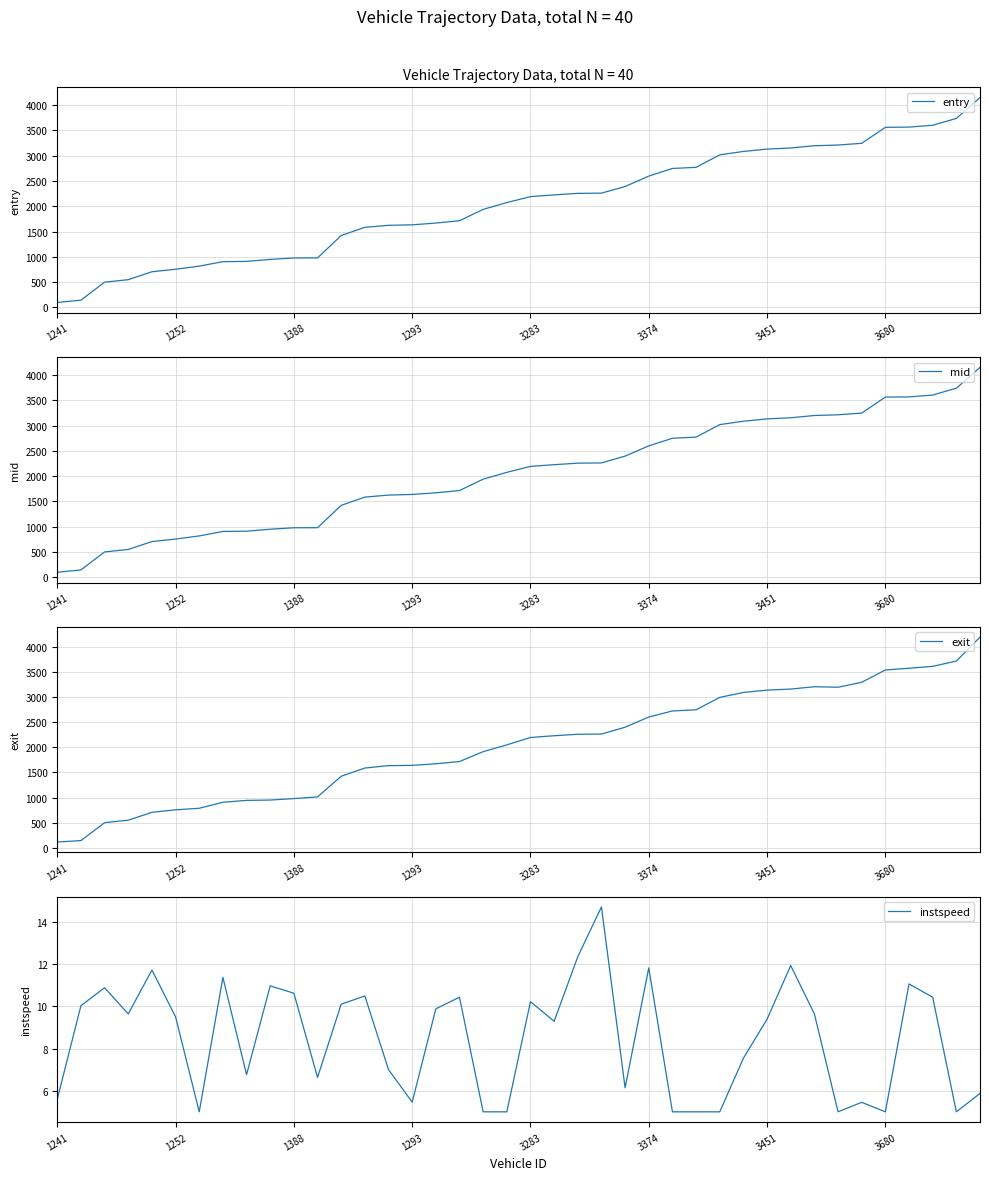

Rank the series at 37 from highest to lowest value.

exit, mid, entry, instspeed